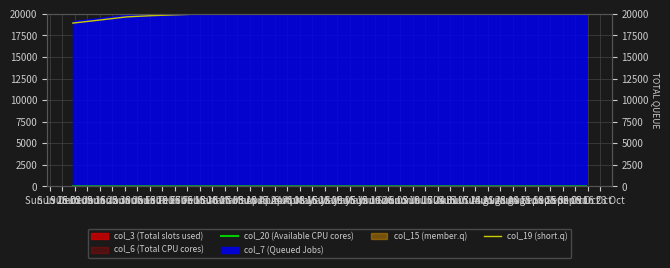

What is the difference between the highest and lowest values at Sun 31 Jul?

20881.0